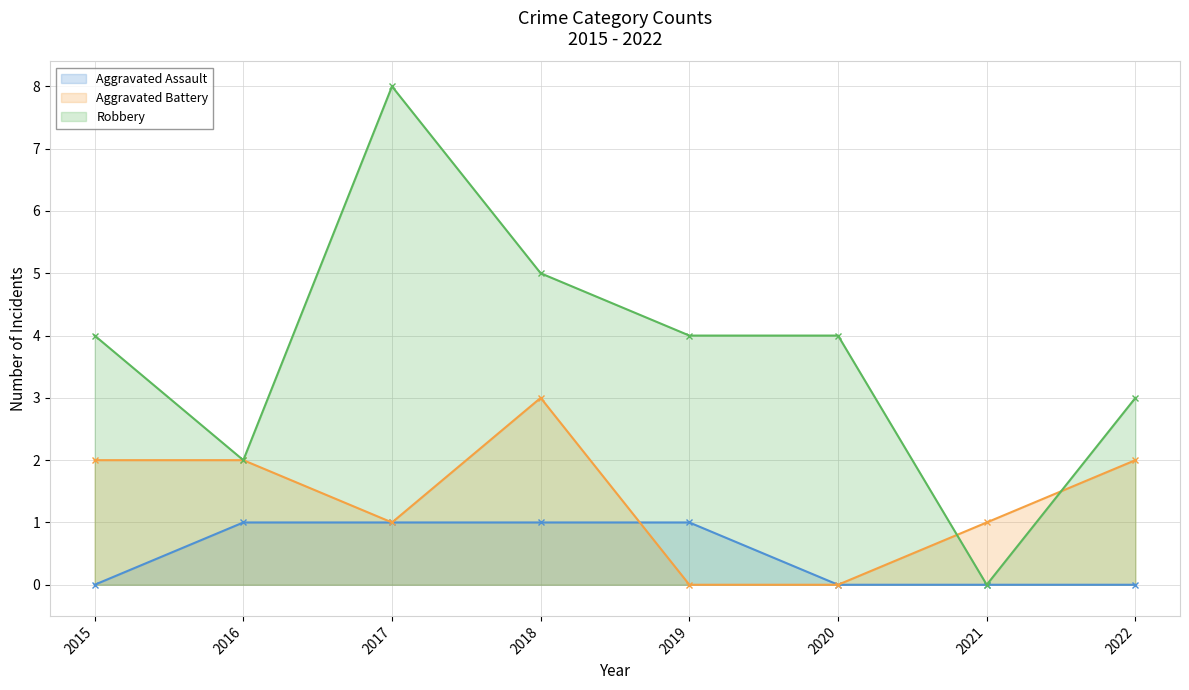

Reading left to right, what are all the values shown in this chart?

Aggravated Assault: 0	1	1	1	1	0	0	0
Aggravated Battery: 2	2	1	3	0	0	1	2
Robbery: 4	2	8	5	4	4	0	3